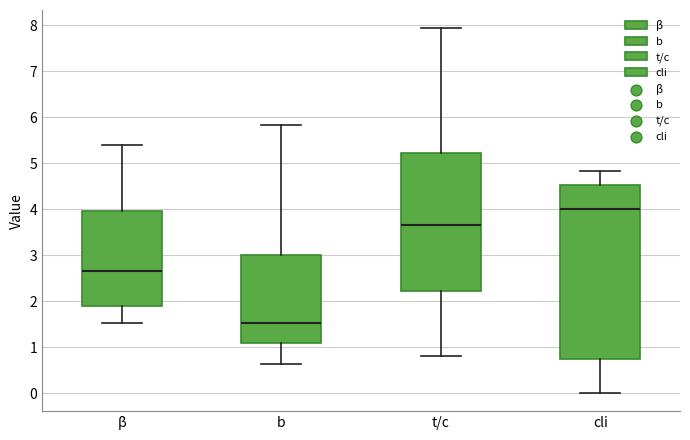

Reading left to right, transcribe this box plot: for each box, give where its median line is, the range the box spans, and where its two whiskers end, as read against the y-axis. The values are not printed on the chart, so give them approximately, as read against the axis.

β: median 2.7, box 1.9 to 4.0, whiskers 1.5 to 5.4
b: median 1.5, box 1.1 to 3.0, whiskers 0.6 to 5.8
t/c: median 3.7, box 2.2 to 5.2, whiskers 0.8 to 7.9
cli: median 4.0, box 0.8 to 4.5, whiskers 0.0 to 4.8